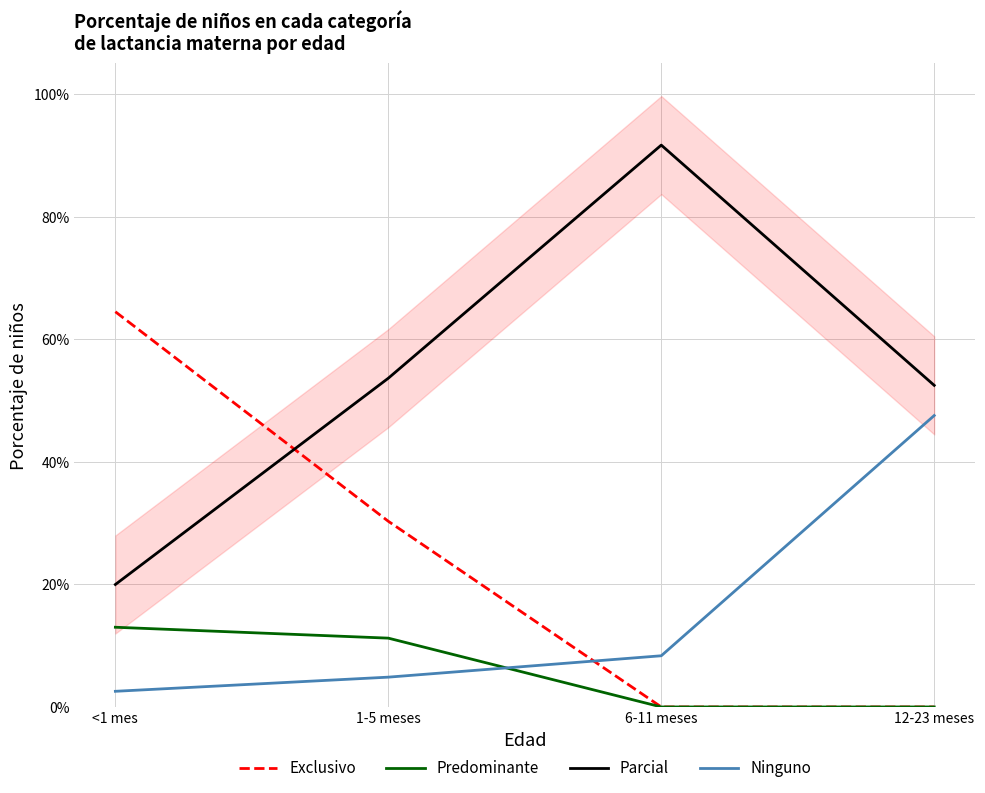

Rank the series by their maximum value, from highest to lowest.

Parcial, Exclusivo, Ninguno, Predominante